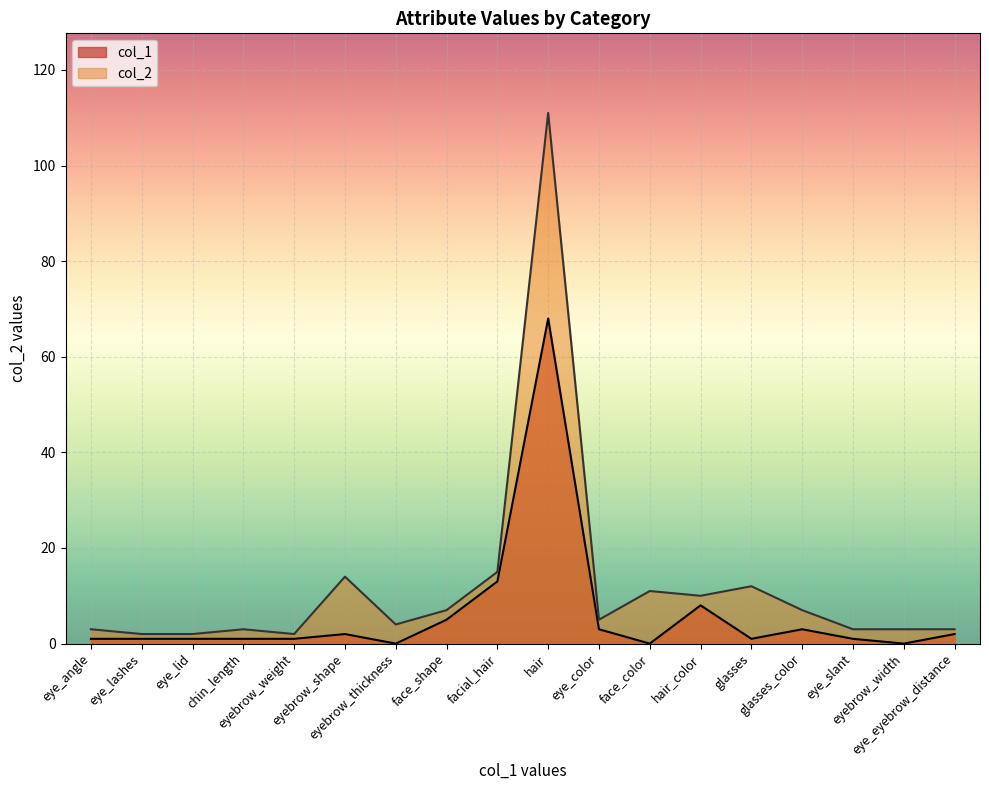

What is the difference between the maximum and minimum values in the col_1 series?

68